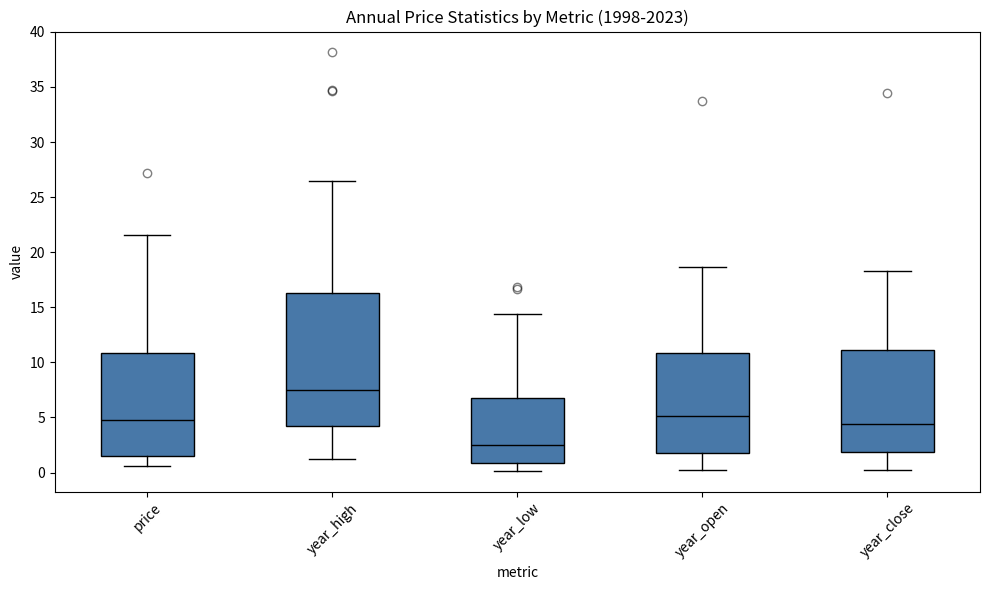

Which box has the lowest median line?

year_low